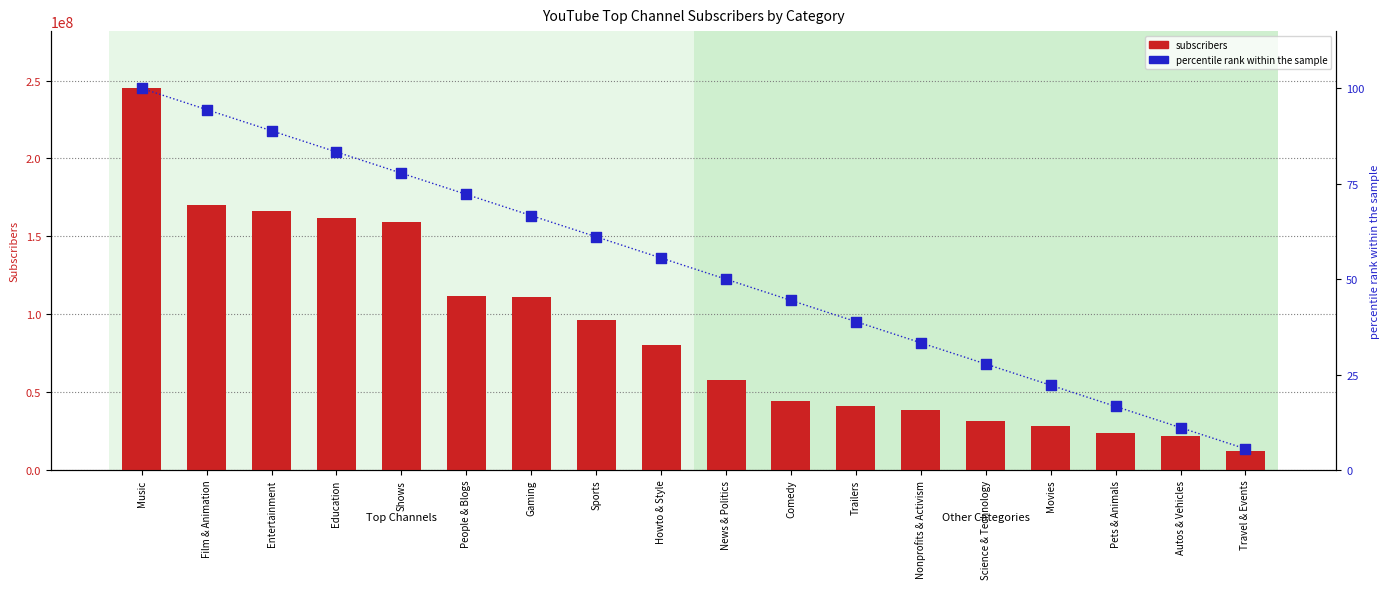

Which series has the largest Y range (max minus min)?

subscribers